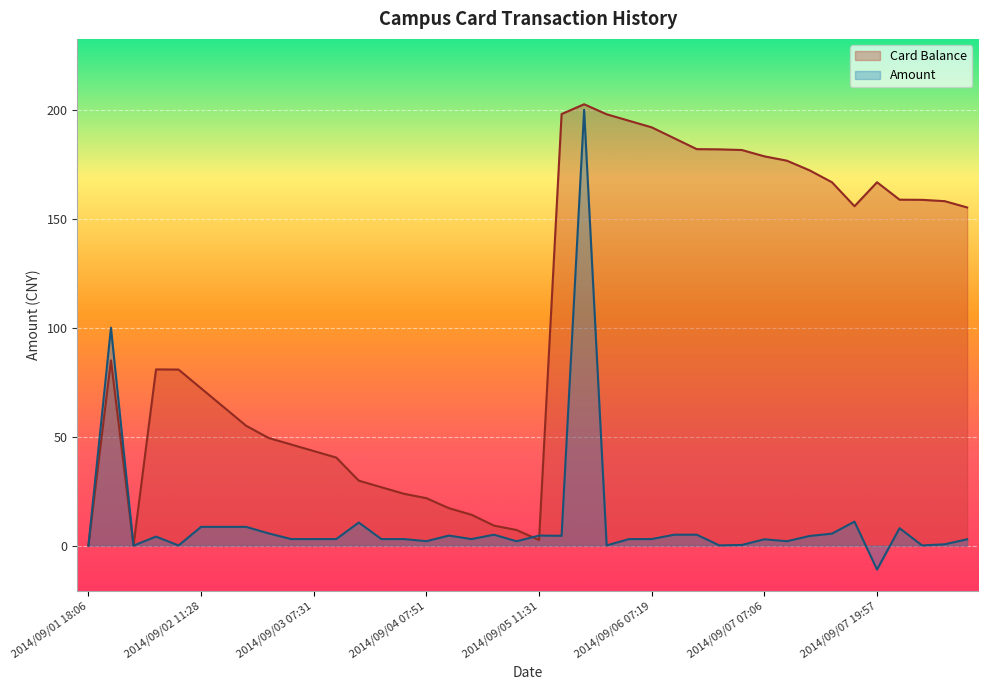

At which category does Card Balance reach its first local peak?

2014/09/01 18:22